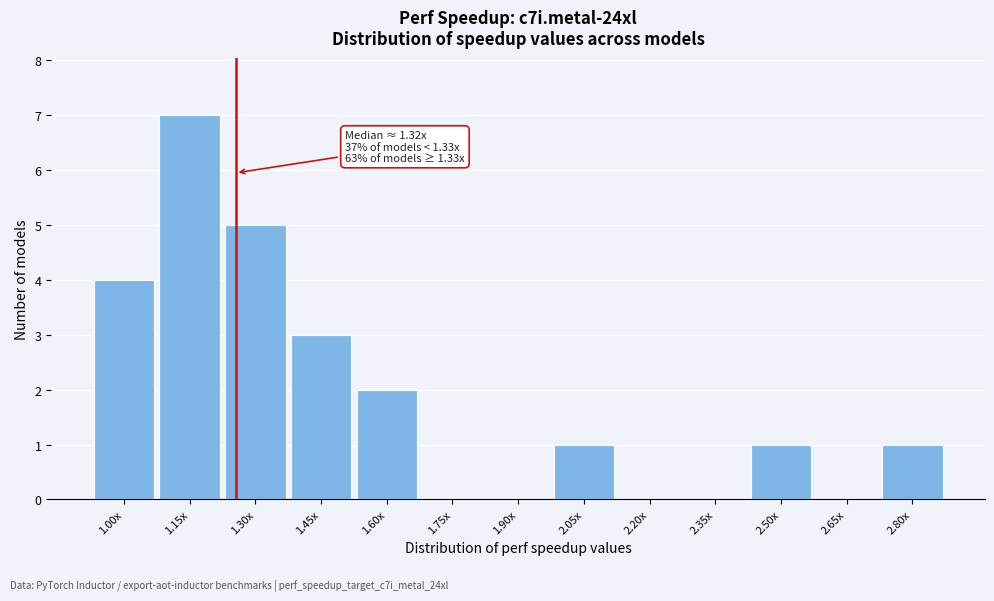

Reading left to right, list all the values displayed in this chart.

1.00x=4	1.15x=7	1.30x=5	1.45x=3	1.60x=2	1.75x=0	1.90x=0	2.05x=1	2.20x=0	2.35x=0	2.50x=1	2.65x=0	2.80x=1